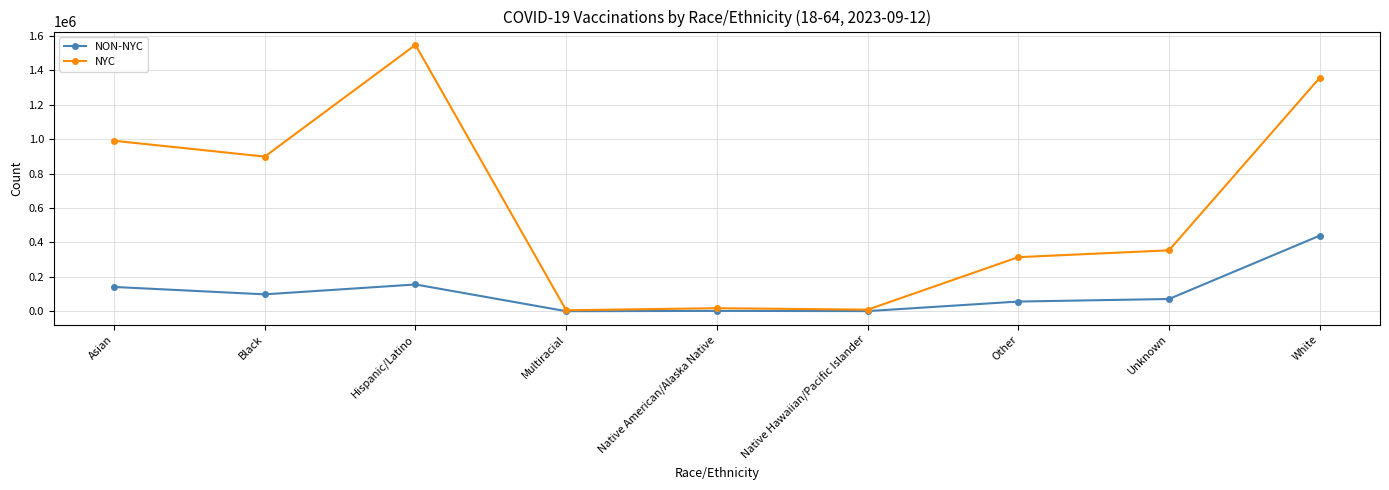

Where is NYC nearest to the value 776892?

Black